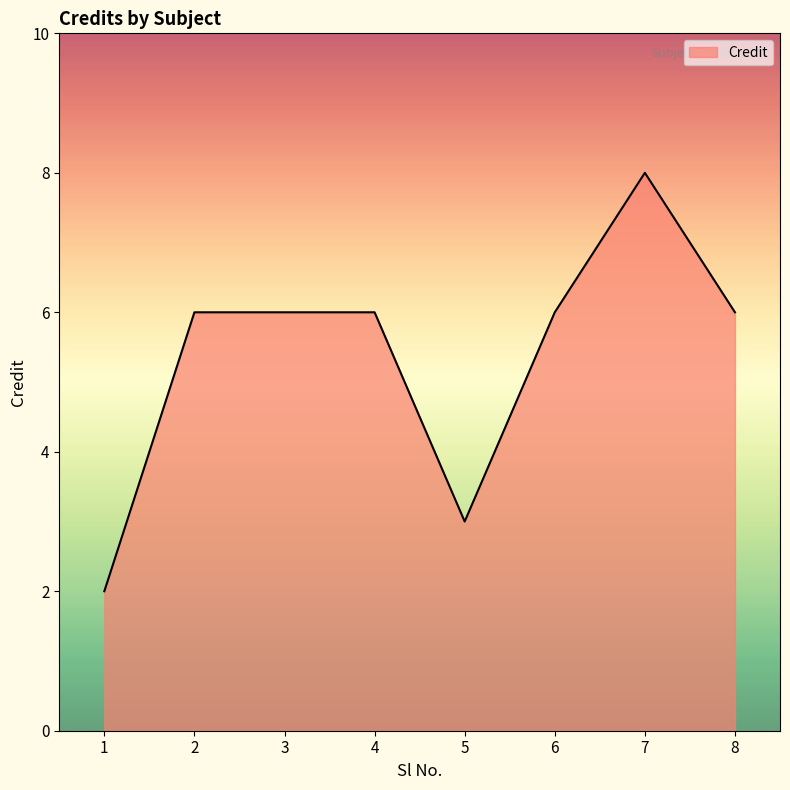

The chart shows a value of 8 at 7. True or false?

True